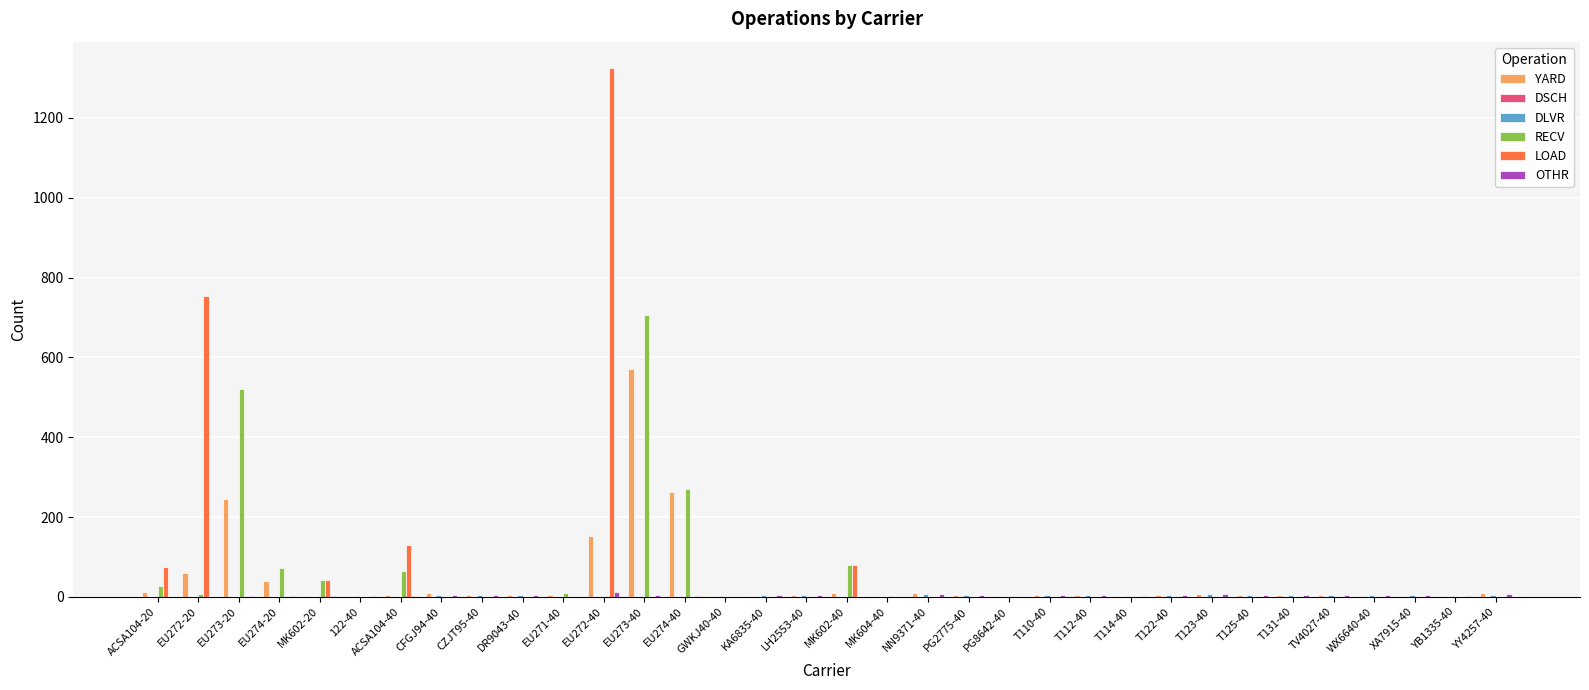

At which category is the sum across all series the highest?

EU272-40